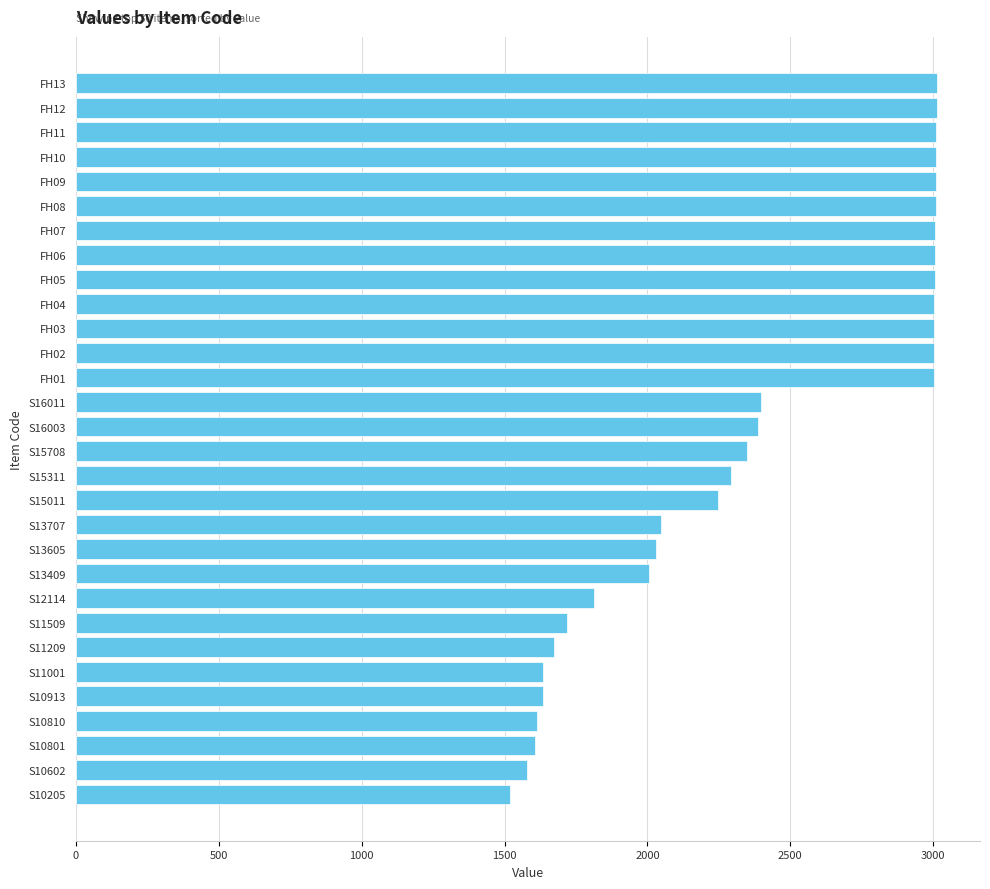

The value at FH10 is 3010. True or false?

True